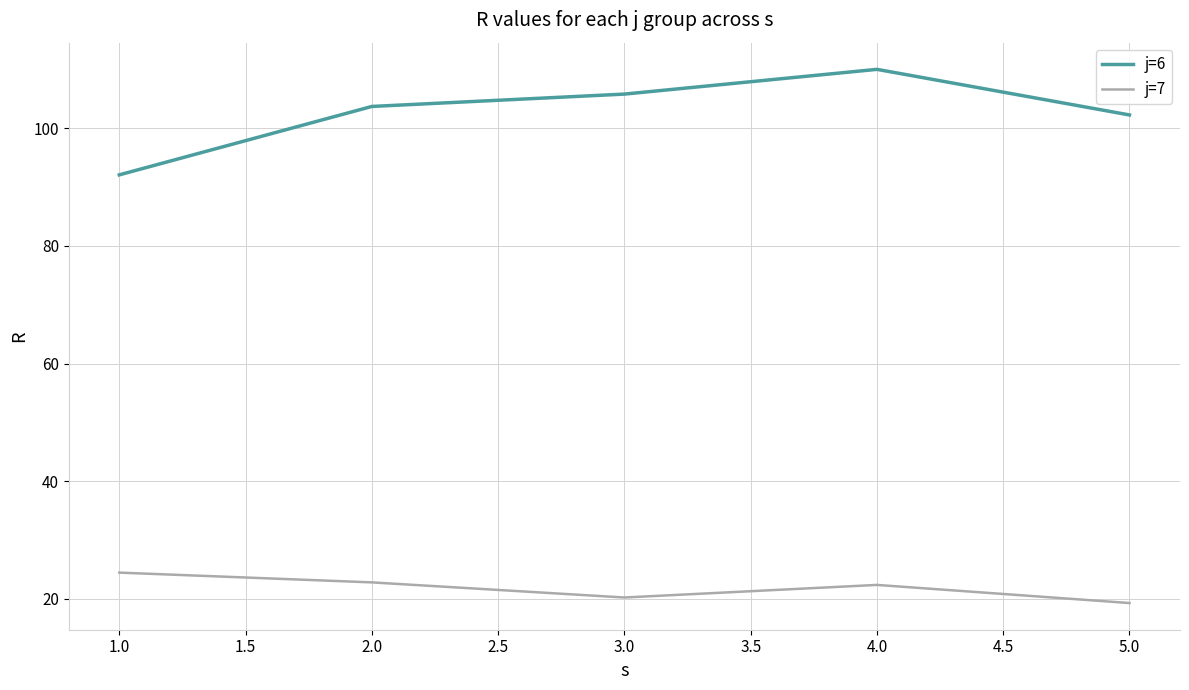

How many interior local valleys does the j=7 series have?

1